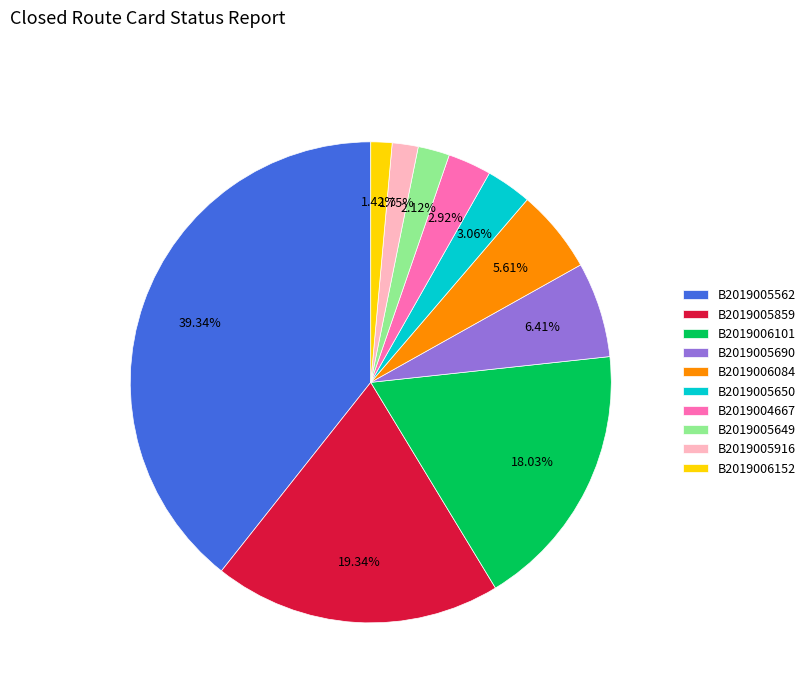

Between B2019006084 and B2019005690, which is larger?

B2019005690